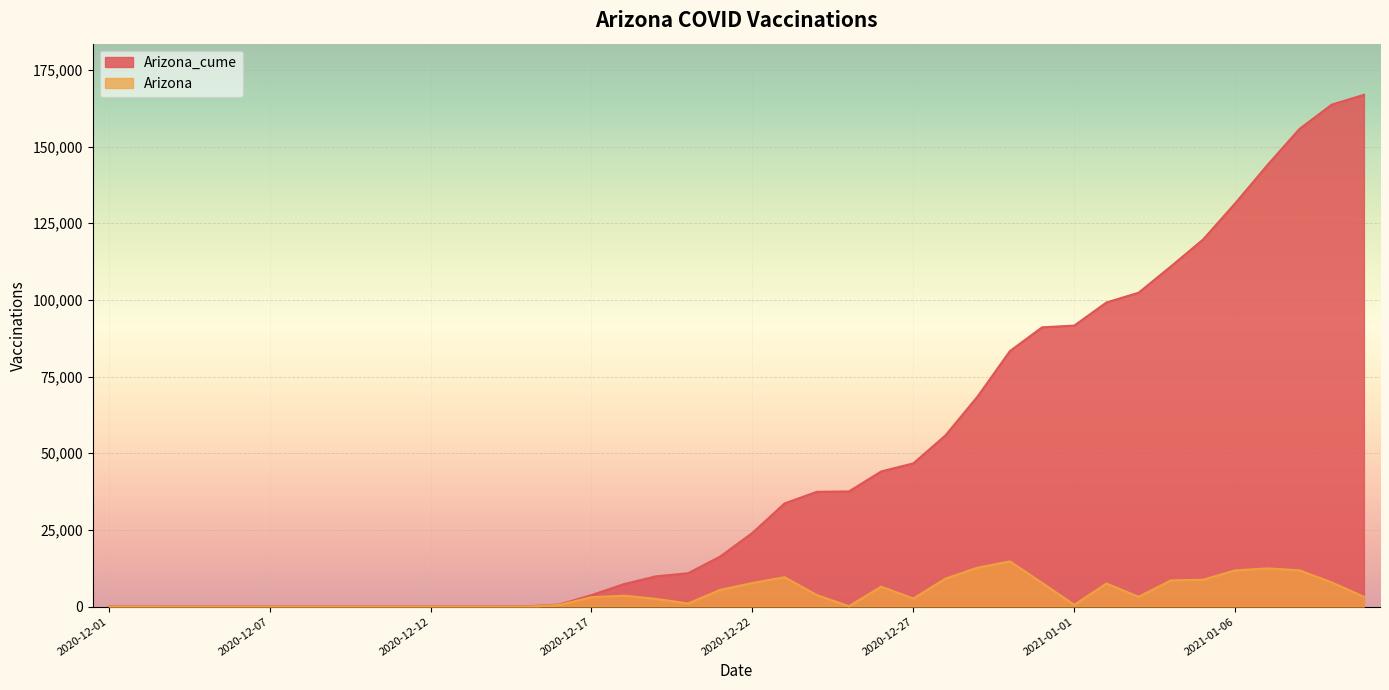

True or false: Arizona has a value of 5051 at 2020-12-17.

False